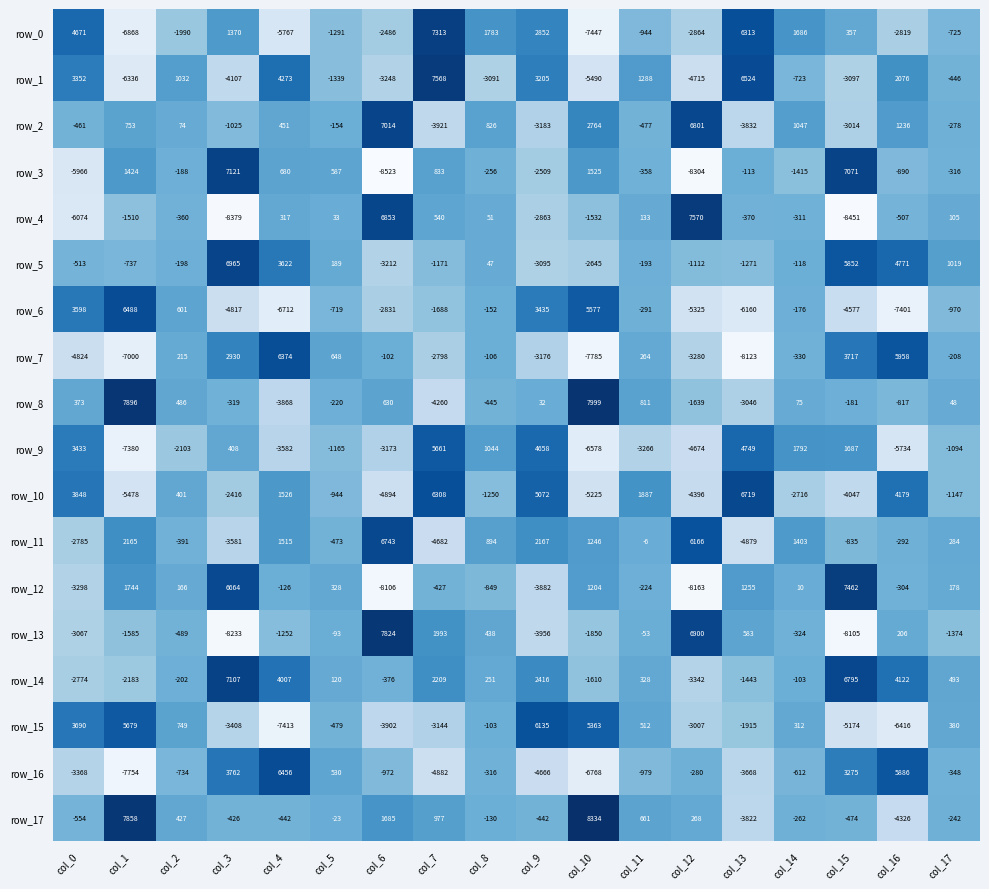

Rank the categories by row_2 value from lowest to highest.

col_7, col_13, col_9, col_15, col_3, col_11, col_0, col_17, col_5, col_2, col_4, col_1, col_8, col_14, col_16, col_10, col_12, col_6